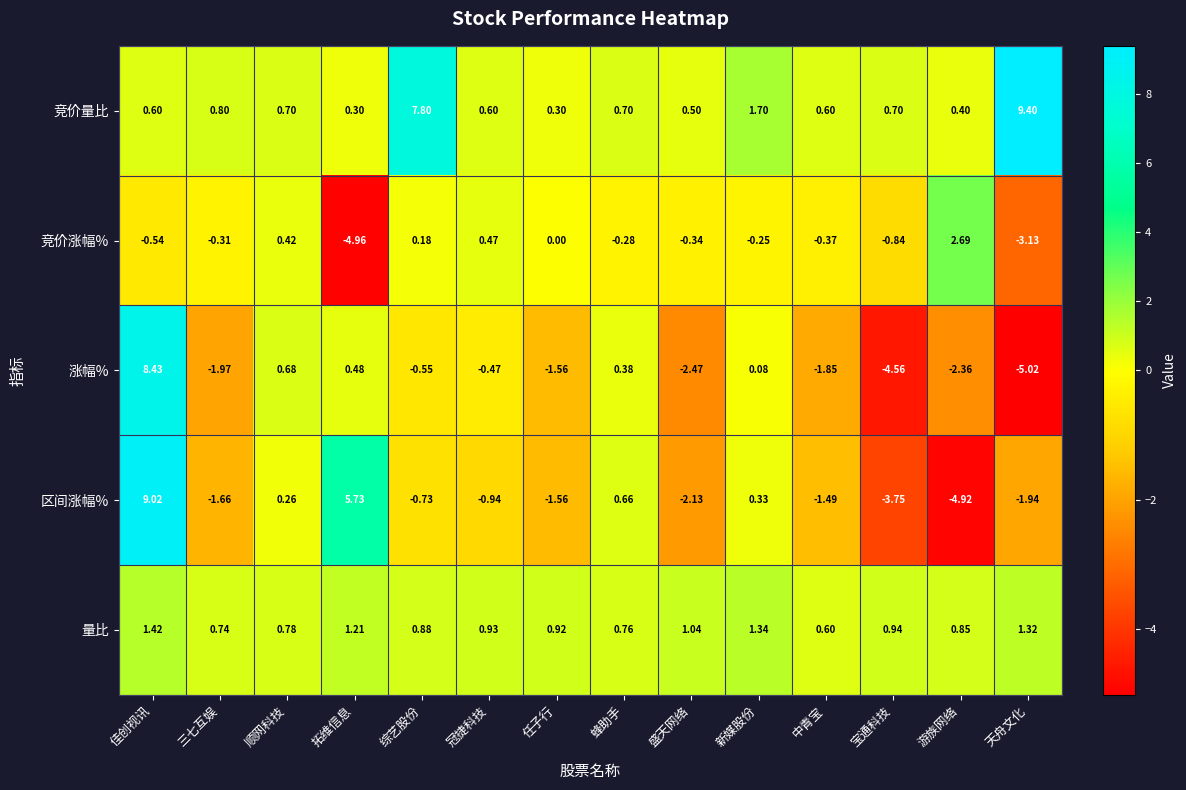

At which label is 竞价涨幅% closest to -1?

宝通科技